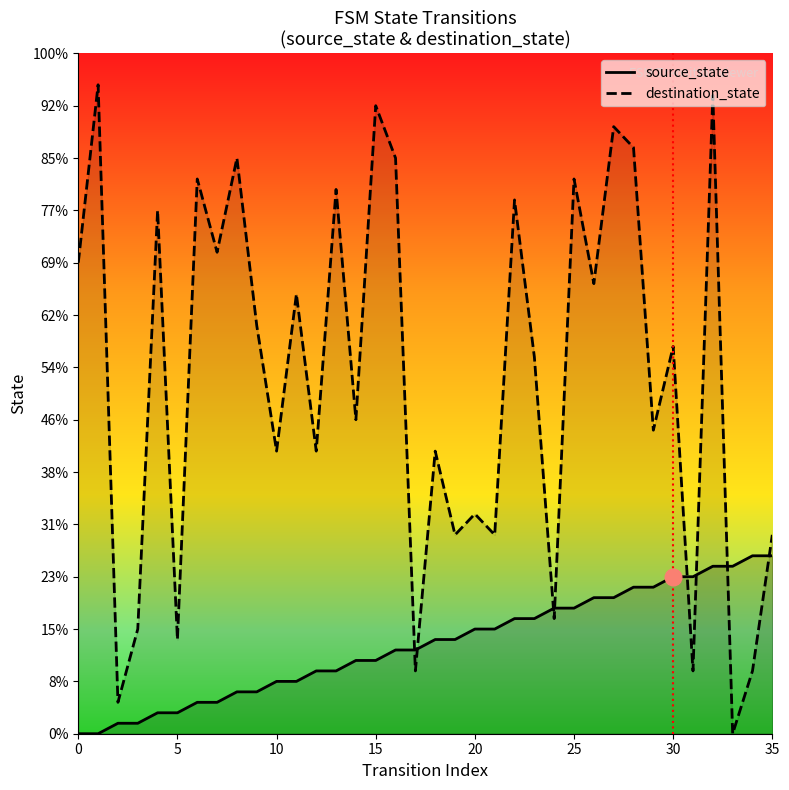

At how many categories does at least one series exceed 52?

9